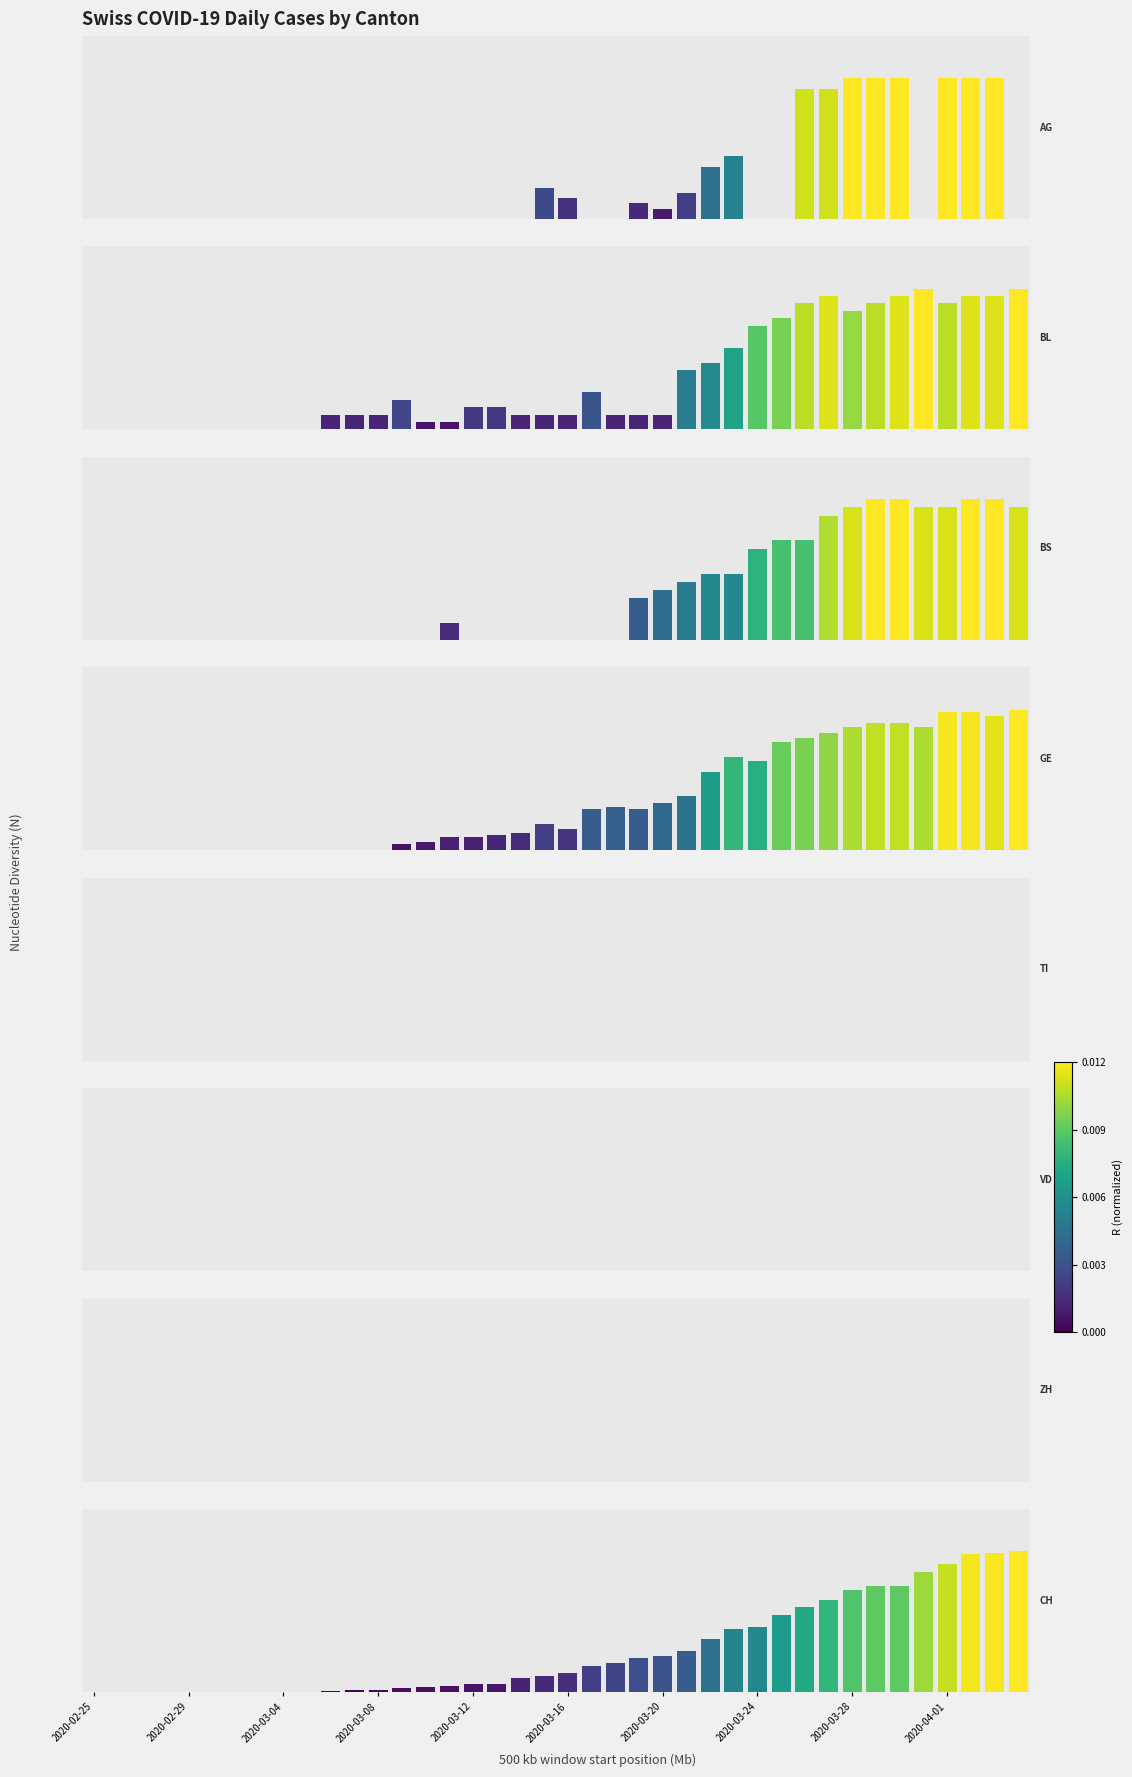

Reading left to right, extract all data points from this chart.

AG: 0	0	0	0	0	0	0	0	0	0	0	0	0	0	0	0	0	0	0	6	4	0	0	3	2	5	10	12	0	0	25	25	27	27	27	0	27	27	27	0
BL: 0	0	0	0	0	0	0	0	0	0	2	2	2	4	1	1	3	3	2	2	2	5	2	2	2	8	9	11	14	15	17	18	16	17	18	19	17	18	18	19
BS: 0	0	0	0	0	0	0	0	0	0	0	0	0	0	0	2	0	0	0	0	0	0	0	5	6	7	8	8	11	12	12	15	16	17	17	16	16	17	17	16
GE: 0	0	0	0	0	0	0	0	0	0	0	0	0	3	4	6	6	7	8	12	10	19	20	19	22	25	36	43	41	50	52	54	57	59	59	57	64	64	62	65
TI: 0	0	0	0	0	0	0	0	0	0	0	0	0	0	0	0	0	0	0	0	0	0	0	0	0	0	0	0	0	0	0	0	0	0	0	0	0	0	0	0
VD: 0	0	0	0	0	0	0	0	0	0	0	0	0	0	0	0	0	0	0	0	0	0	0	0	0	0	0	0	0	0	0	0	0	0	0	0	0	0	0	0
ZH: 0	0	0	0	0	0	0	0	0	0	0	0	0	0	0	0	0	0	0	0	0	0	0	0	0	0	0	0	0	0	0	0	0	0	0	0	0	0	0	0
CH: 0	0	0	0	0	0	0	0	1	1	4	6	6	13	15	19	22	24	40	46	57	76	85	99	105	121	155	185	191	224	249	270	298	309	309	352	375	404	408	412